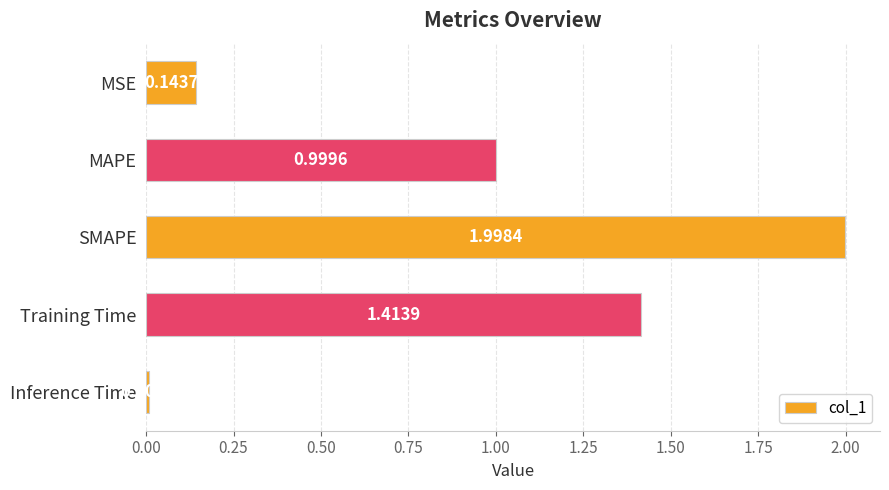

Which has a higher value, SMAPE or Inference Time?

SMAPE